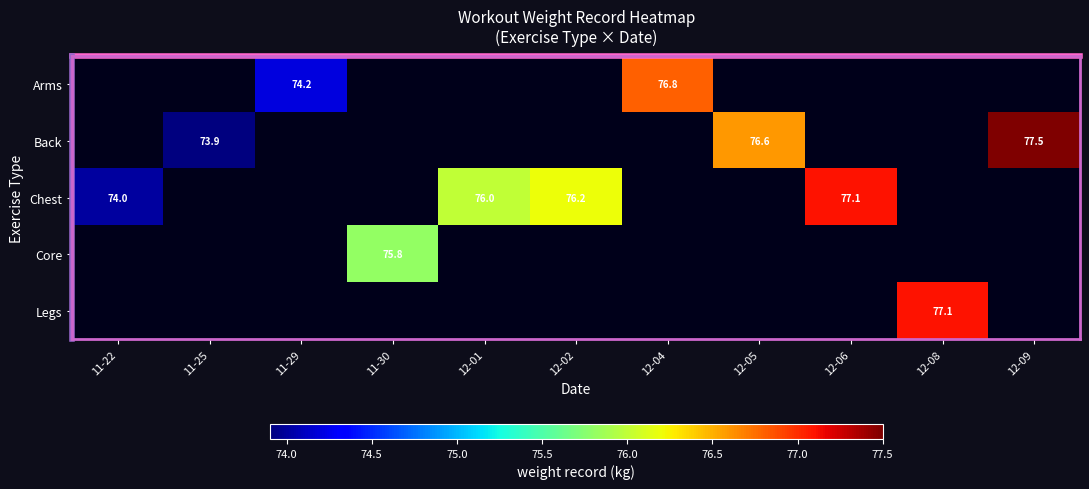

Is it true that Arms equals 110.7 at 12-04?

False